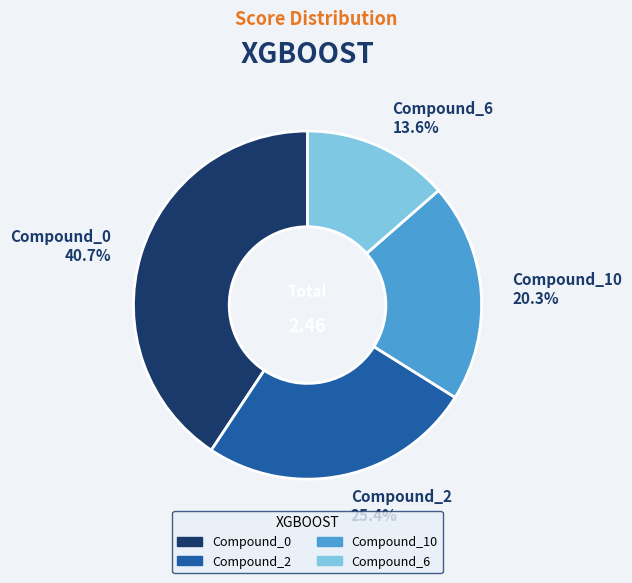

Is Compound_10 the majority of the pie?

No